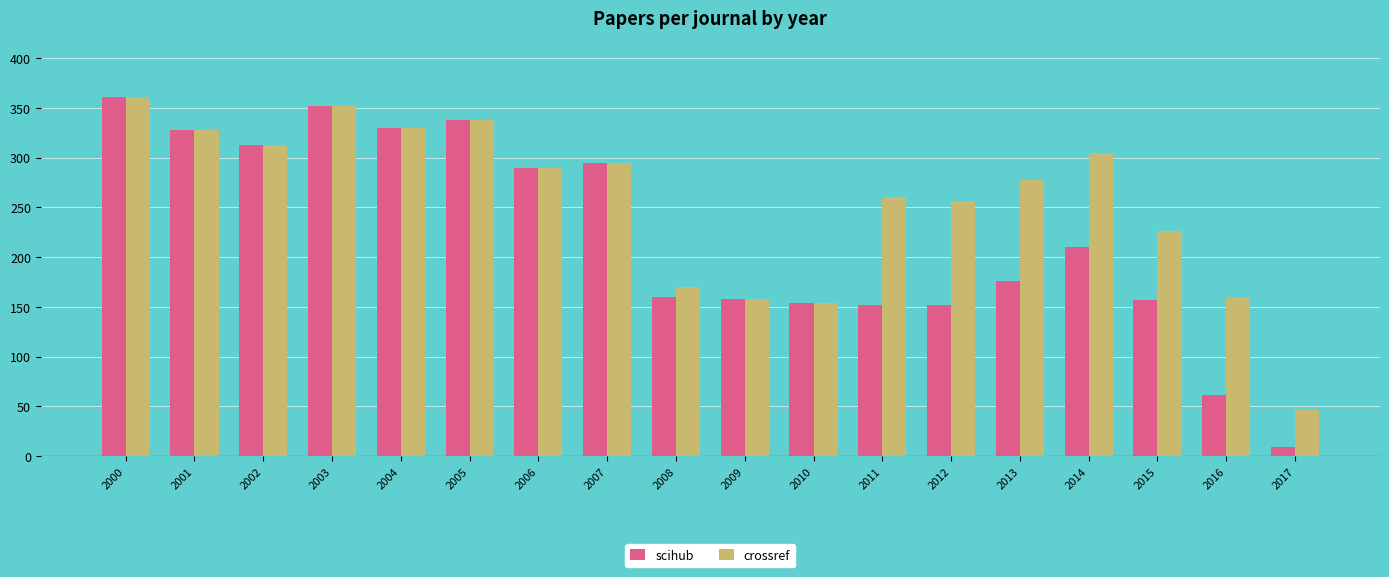

What is the average value of the scihub series?

222